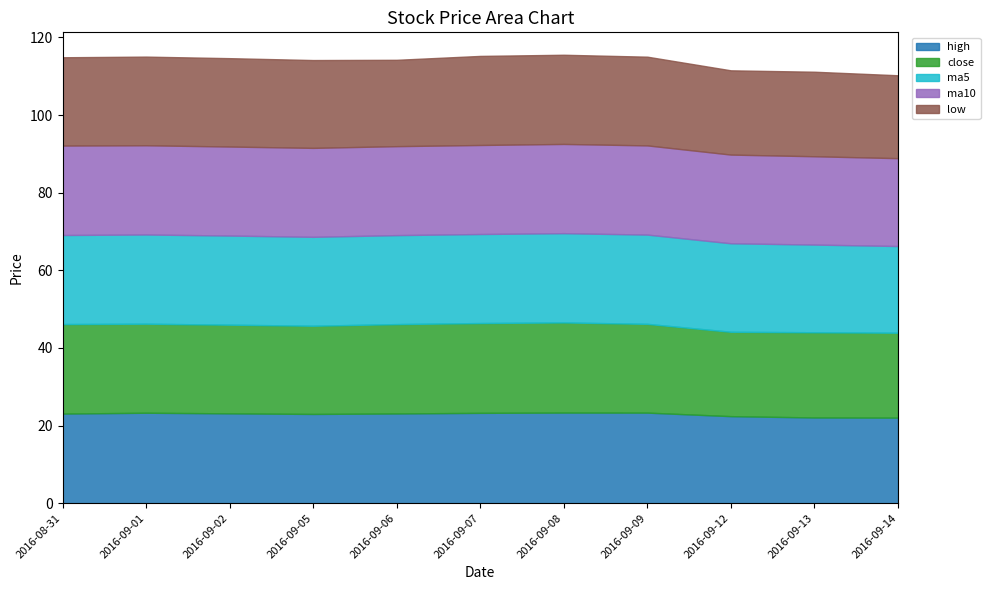

Between 2016-08-31 and 2016-09-05, which series saw the biggest shift?

close